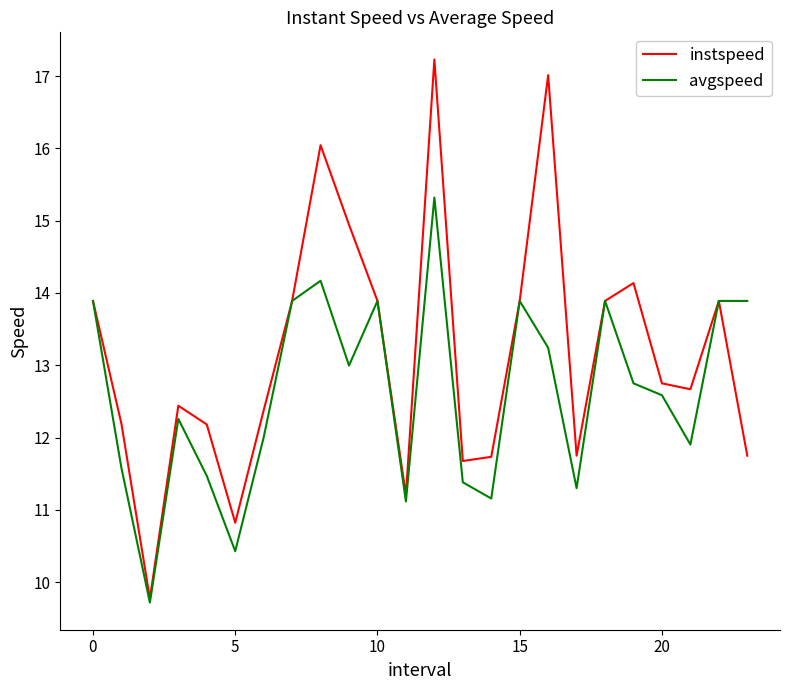

What is the greatest value displayed?

17.2